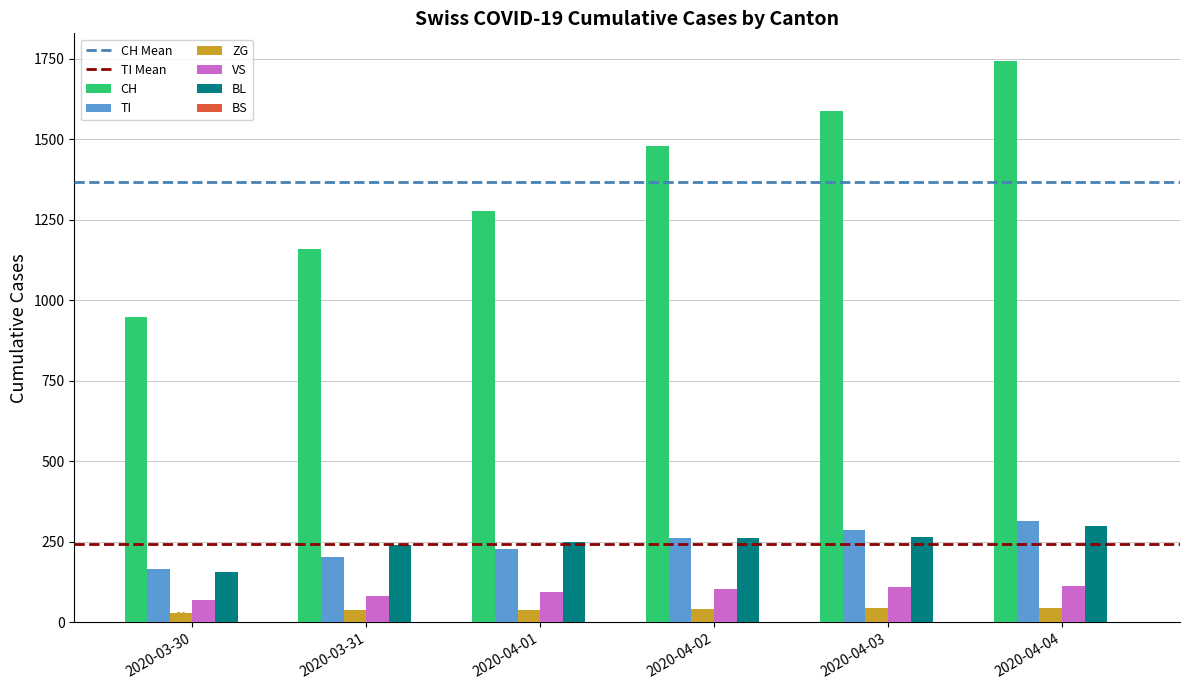

Which series has the largest total across all categories?

CH